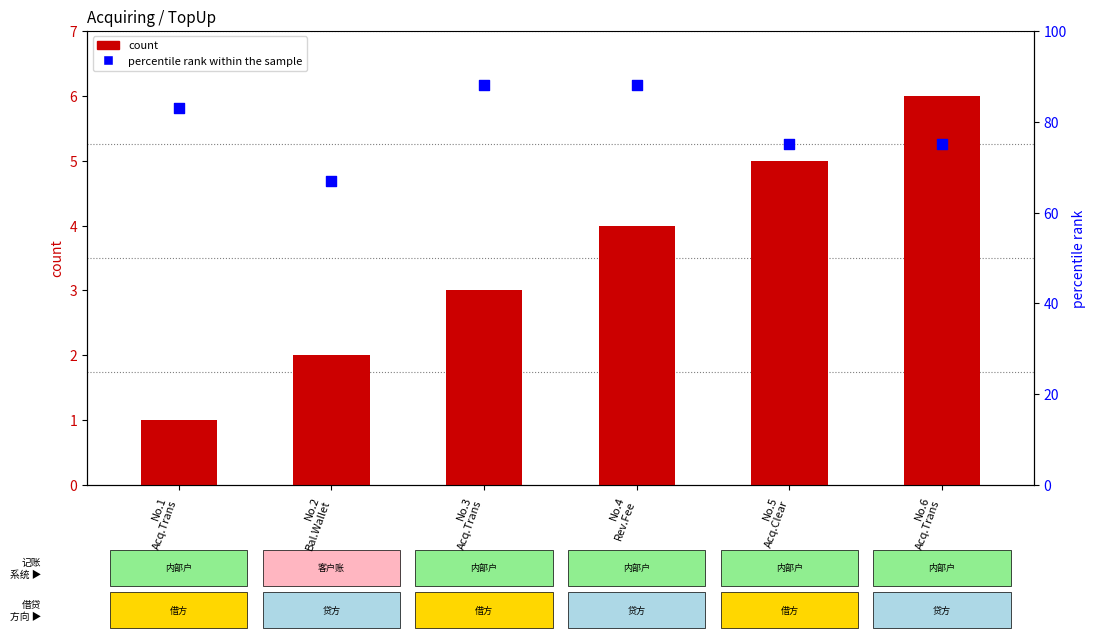

Is the value of count at No.2
Bal.Wallet greater than the value of percentile rank within the sample at No.5
Acq.Clear?

No